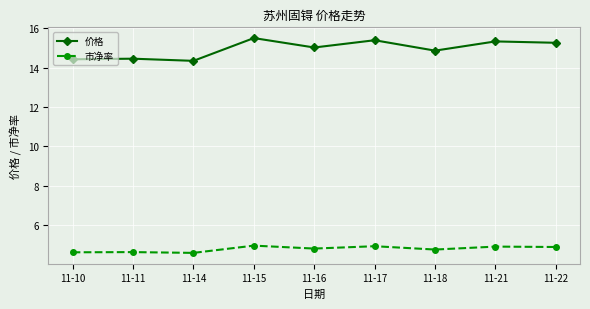

Which series has the largest range (max minus min)?

价格